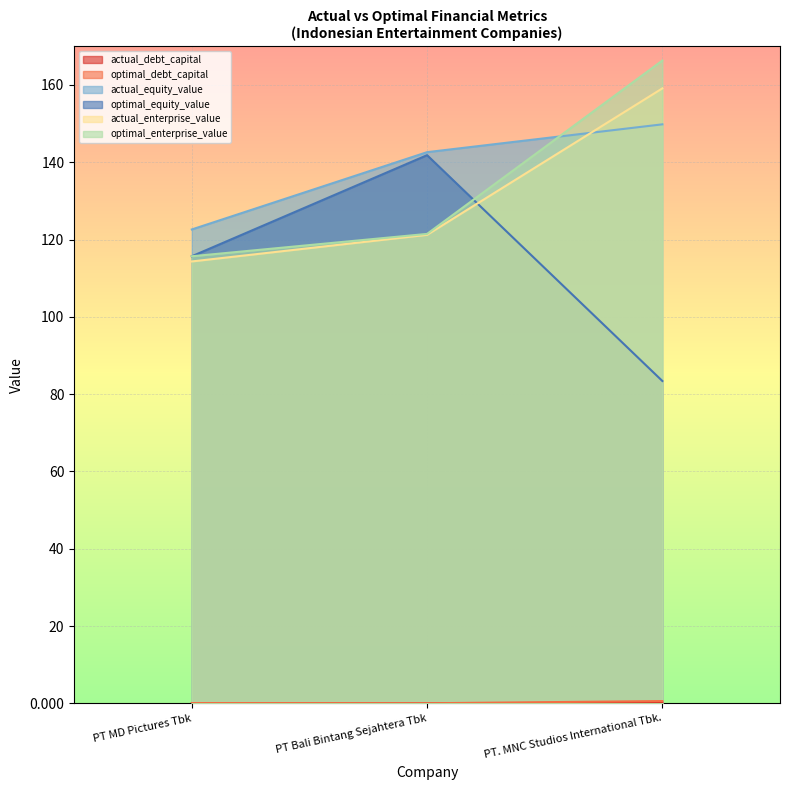

True or false: actual_enterprise_value has a value of 114.3 at PT MD Pictures Tbk.

True